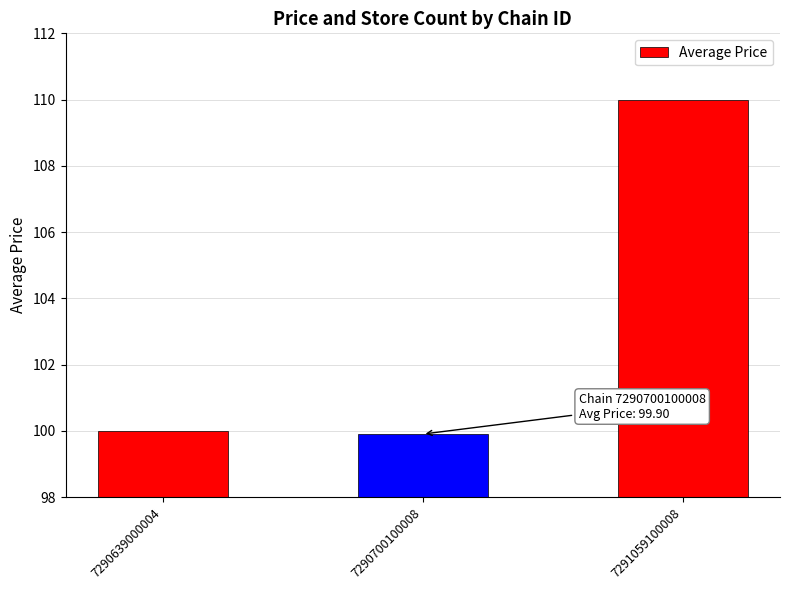

How many data points are less than 100?

1